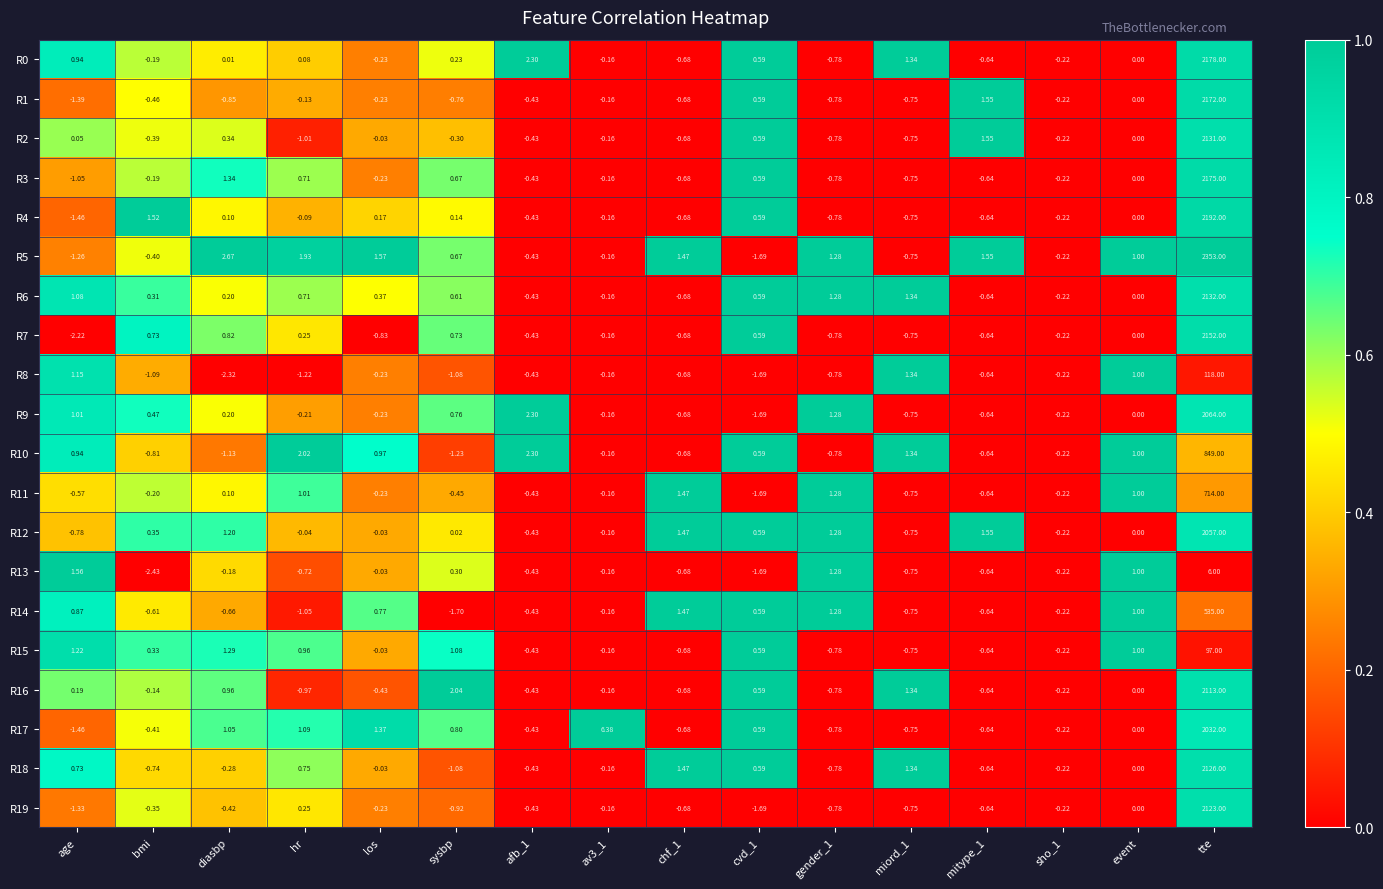

At which category is the sum across all series the highest?

tte